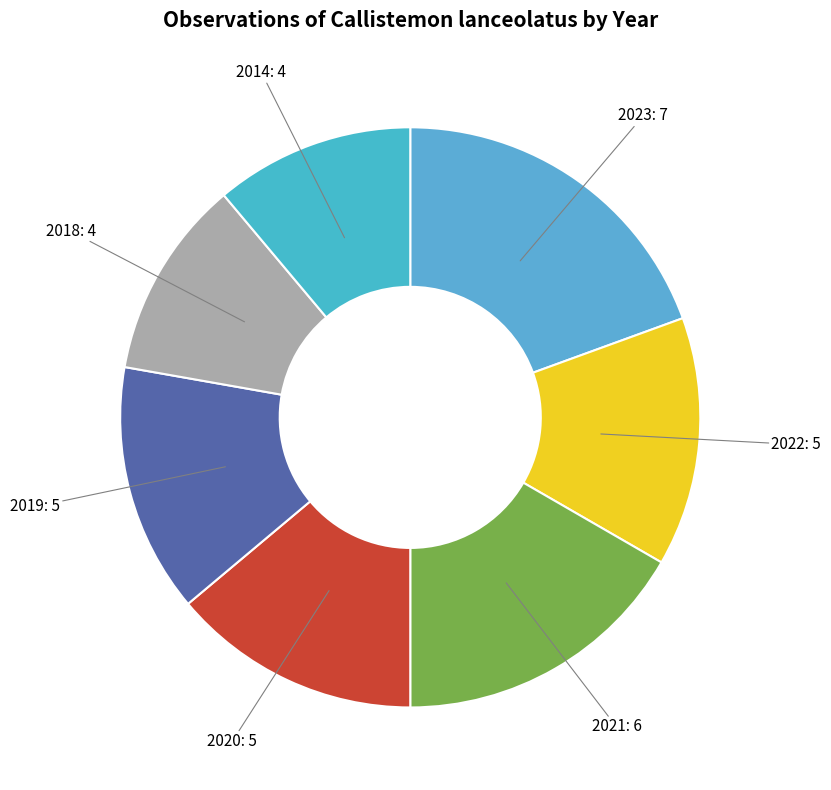

Count the number of slices in the pie.

7